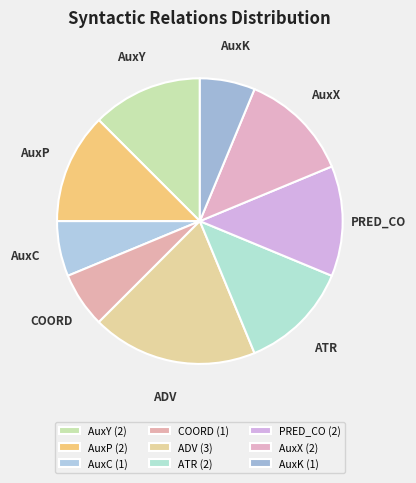

Combined, do AuxP and AuxX account for over 50%?

No